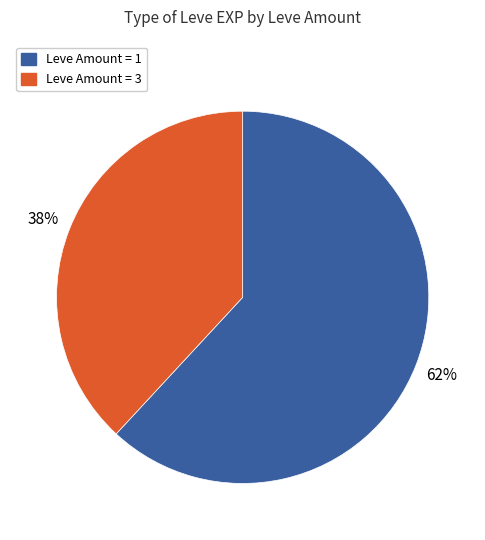

To the nearest percent, what is the difference between the largest and smallest slice percentages?

24%